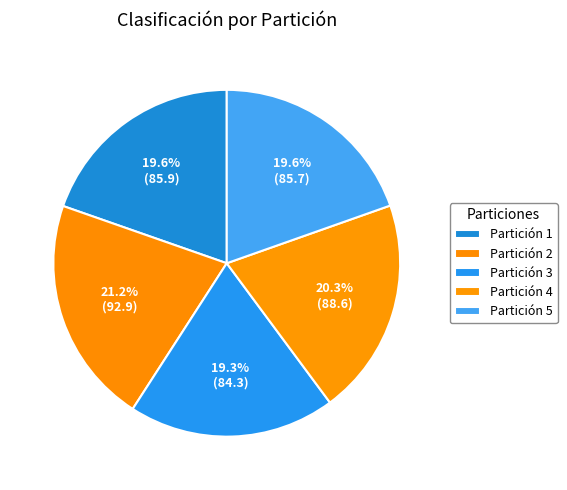

How many slices are in this pie chart?

5